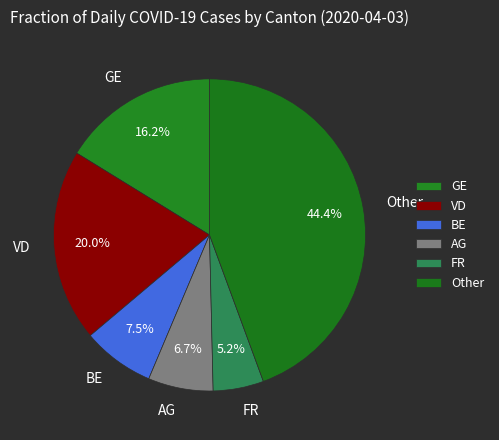

How many segments does this pie chart have?

6